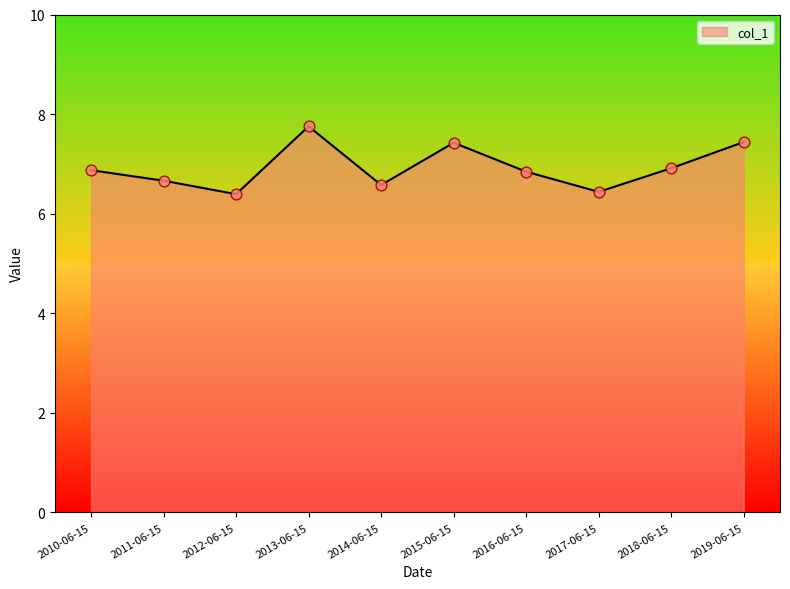

Between 2010-06-15 and 2011-06-15, which is larger?

2010-06-15